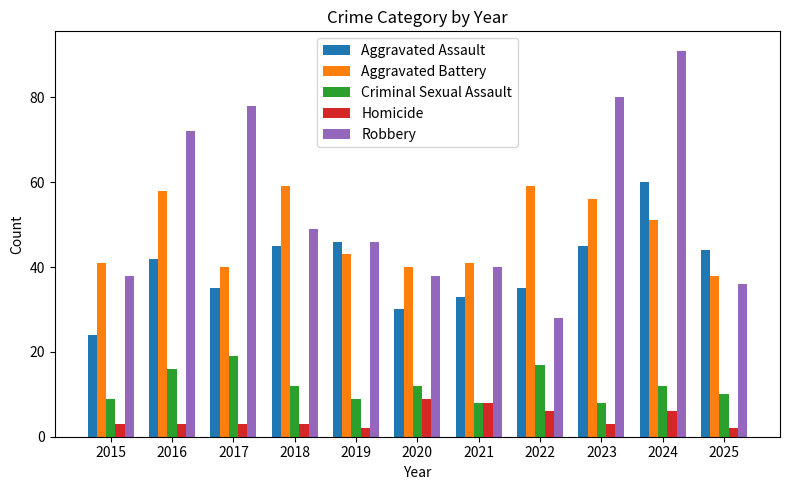

Reading left to right, extract all data points from this chart.

Aggravated Assault: 24	42	35	45	46	30	33	35	45	60	44
Aggravated Battery: 41	58	40	59	43	40	41	59	56	51	38
Criminal Sexual Assault: 9	16	19	12	9	12	8	17	8	12	10
Homicide: 3	3	3	3	2	9	8	6	3	6	2
Robbery: 38	72	78	49	46	38	40	28	80	91	36